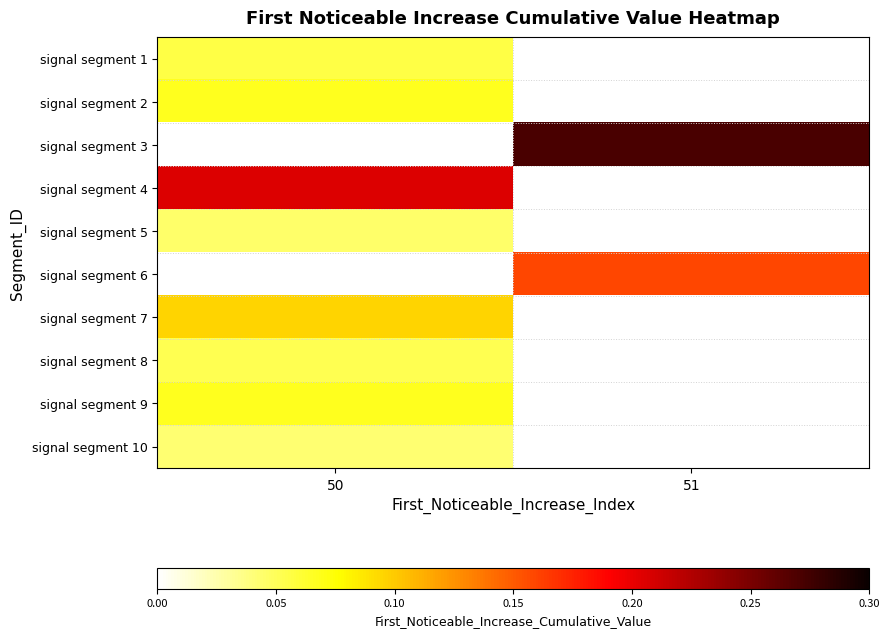

Is it true that signal segment 10 equals 0.0 at 50?

False